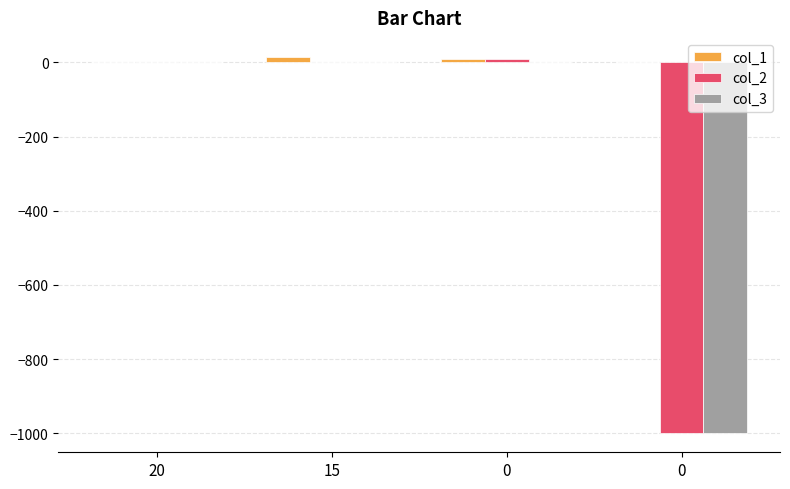

How many groups of bars are there?

4